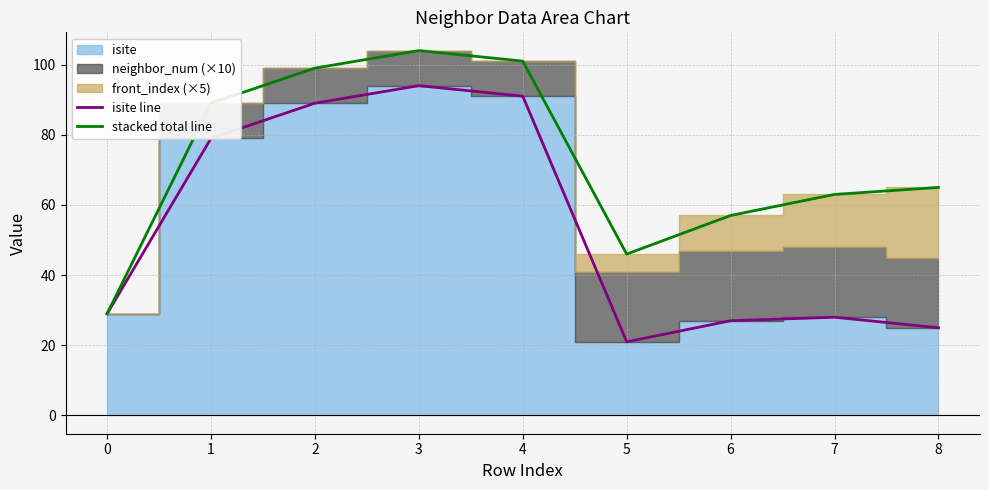

True or false: stacked total line and isite line cross at least once.

False